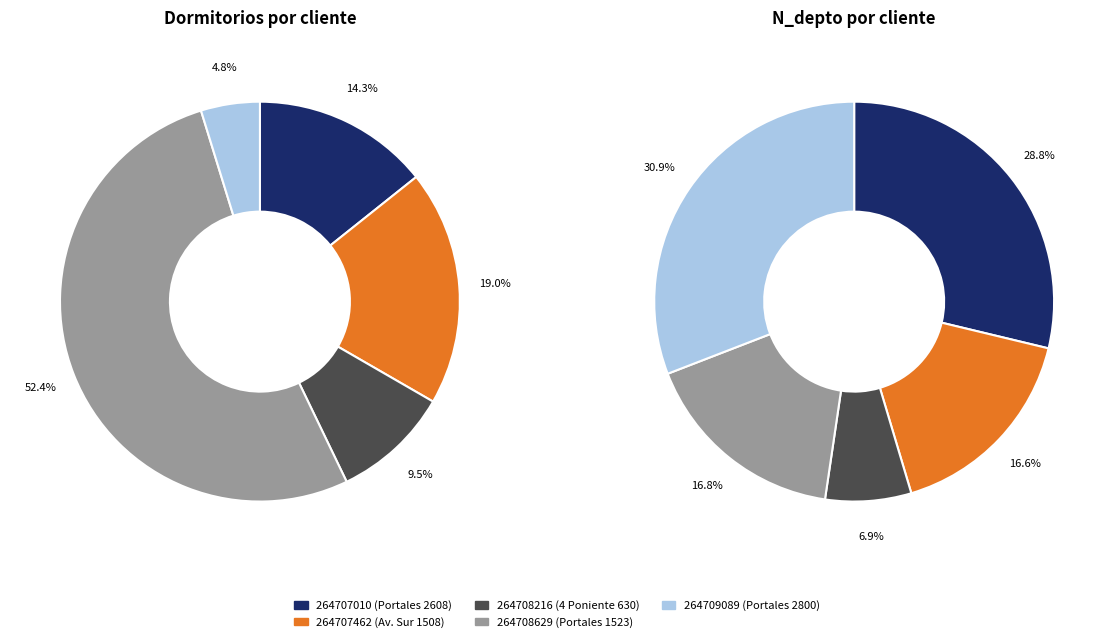

What is the change in value from 264707010 to 264707462?

+1